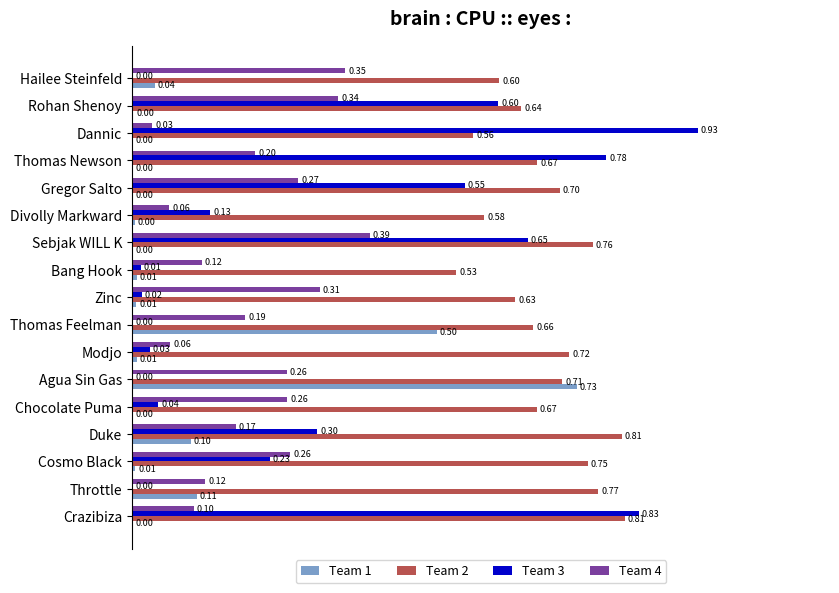

Where is Team 4 nearest to the value 0?

Dannic